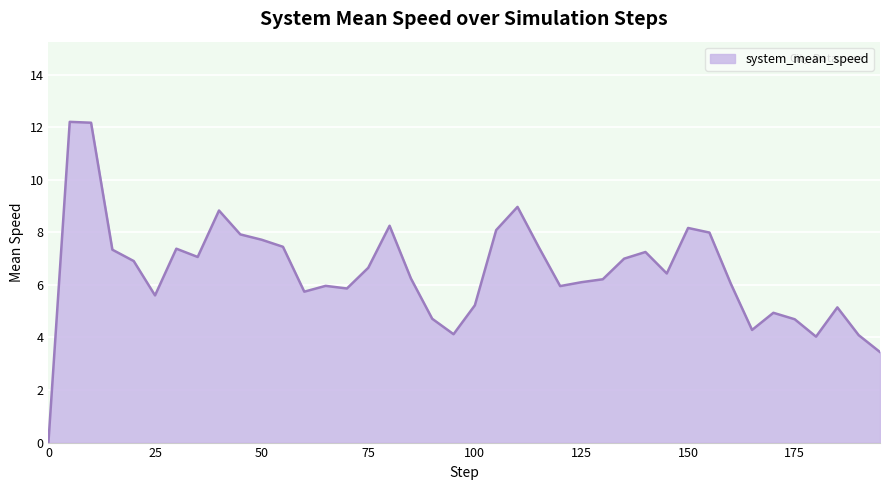

What is the greatest value displayed?

12.2